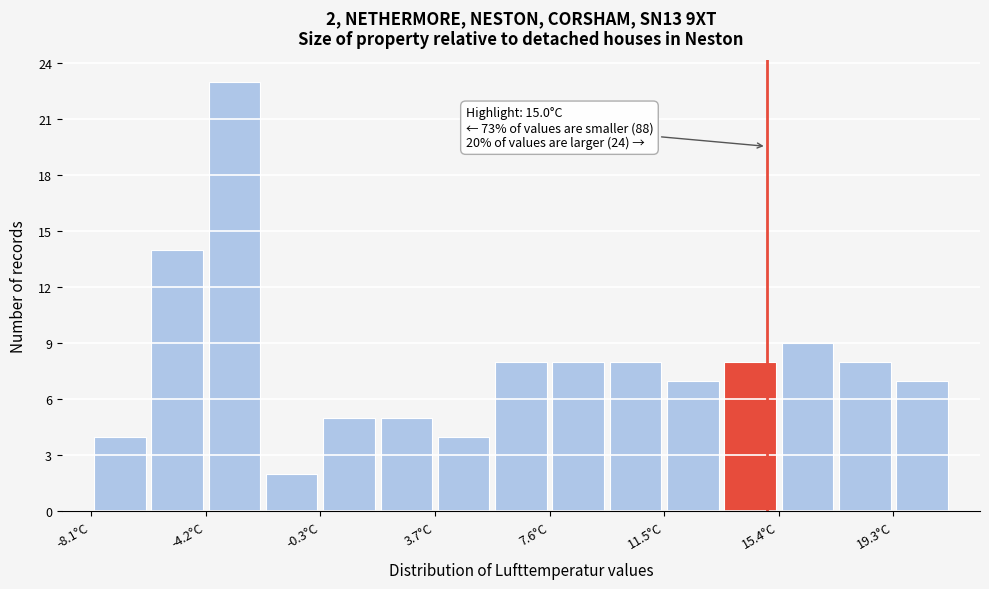

Read against the x-axis, roughly where is the centre of the tallest bar?

-3.0